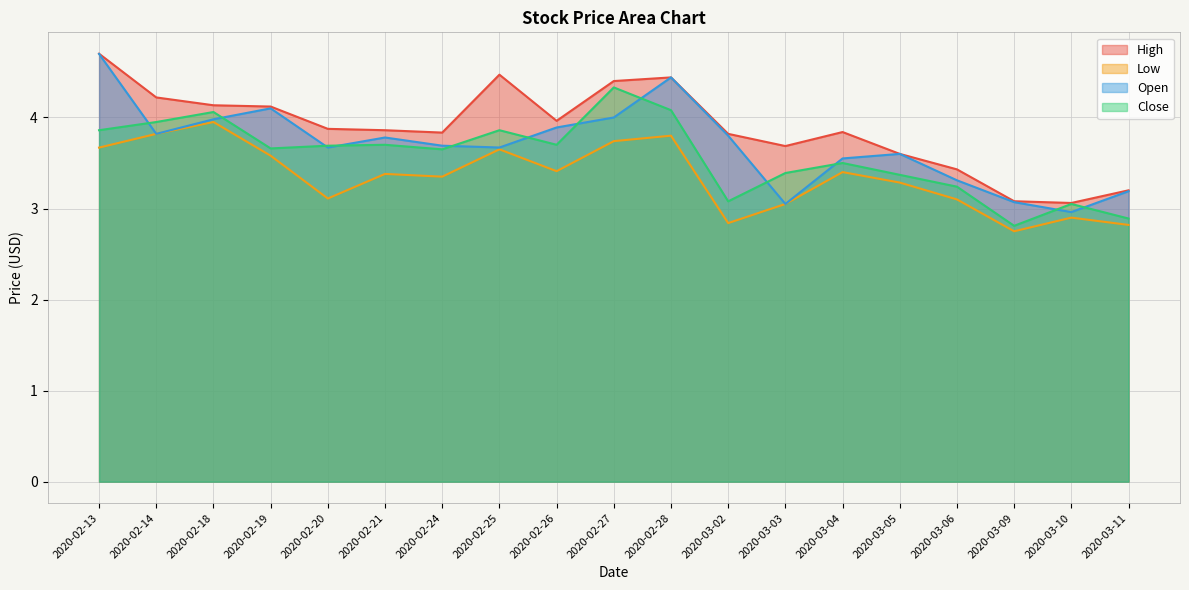

Which series has the widest spread of values?

Open